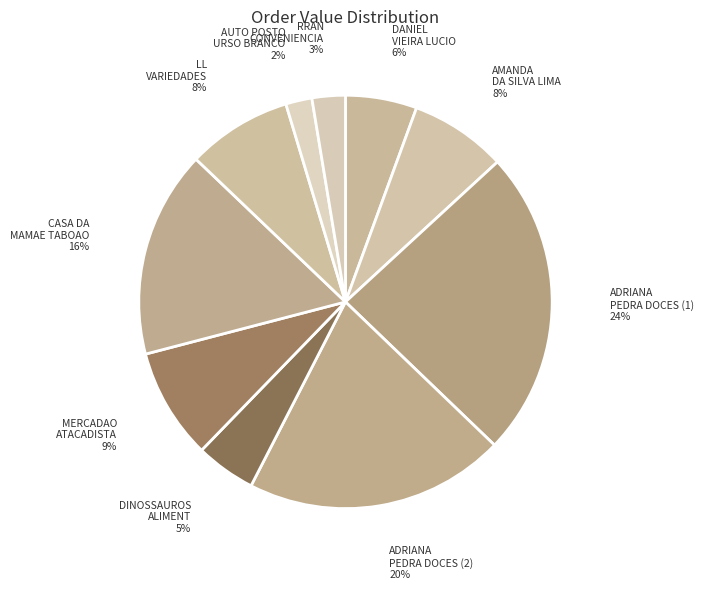

To the nearest percent, what is the combined percentage of CASA DA MAMAE TABOAO and MERCADAO ATACADISTA?

25%